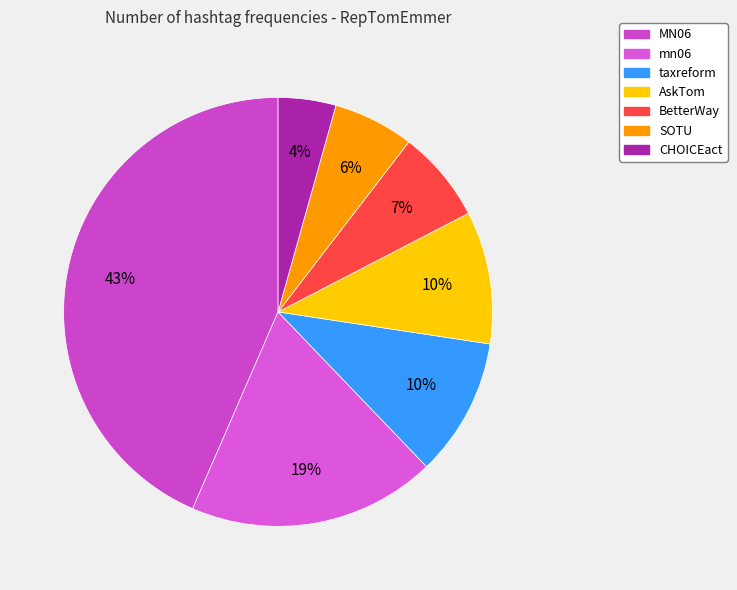

Is mn06 the majority of the pie?

No